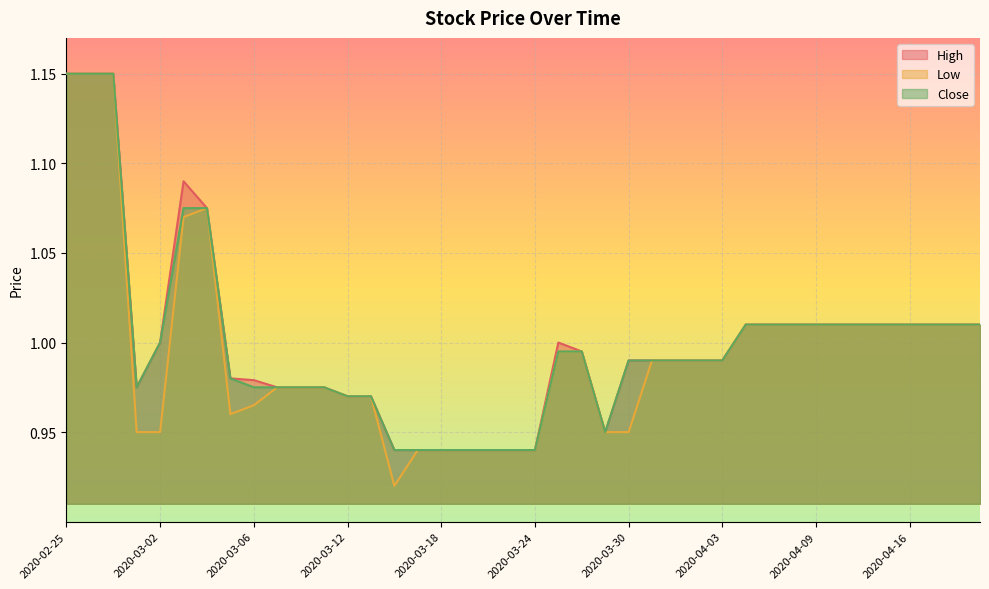

What is the sum of all High values?

40.0